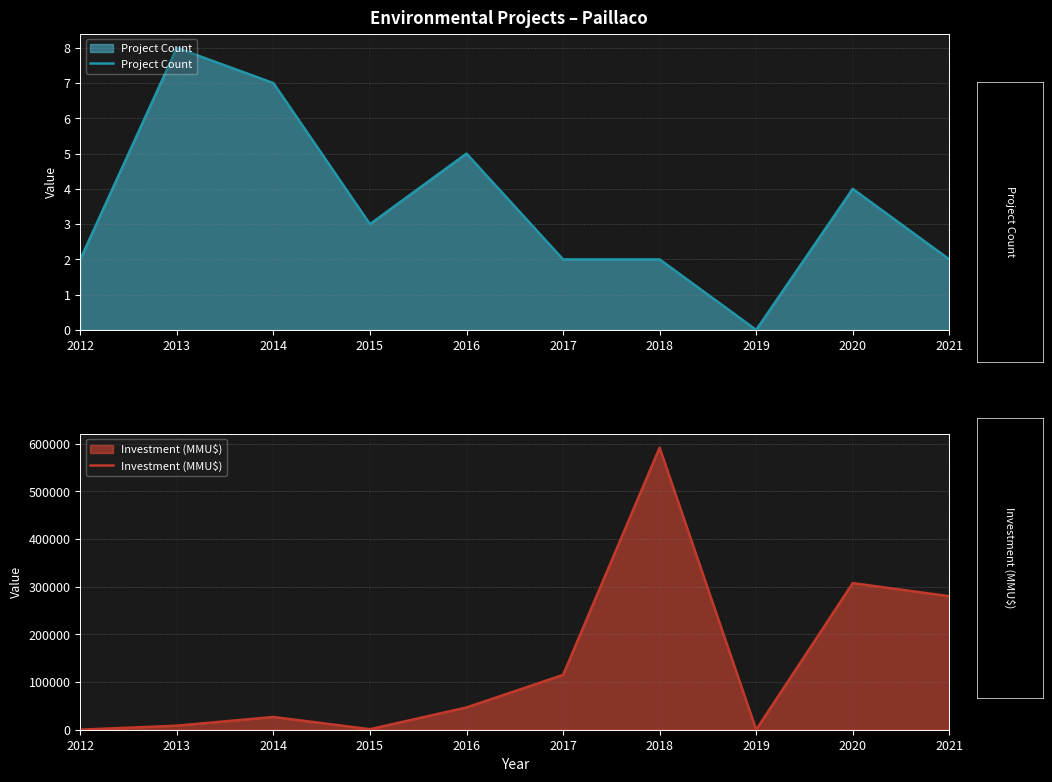

The Project Count series shows 0 at 2019. True or false?

True